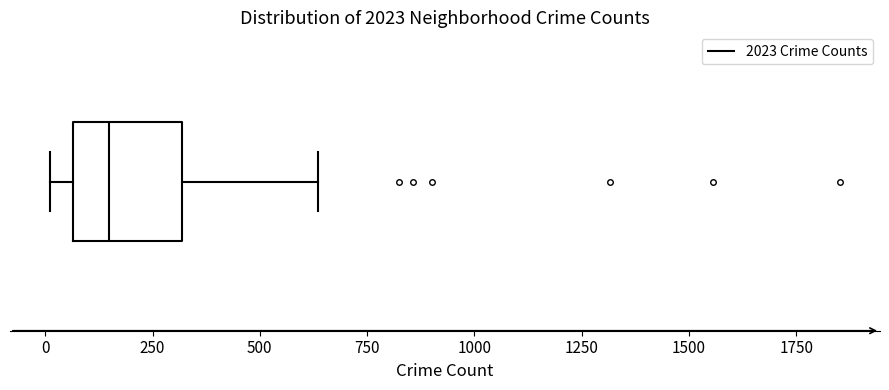

Transcribe this box plot: give where the median line is, the range the box spans, and where the two whiskers end, as read against the x-axis. The values are not printed on the chart, so give them approximately, as read against the axis.

median 150, box 50 to 300, whiskers 0 to 650